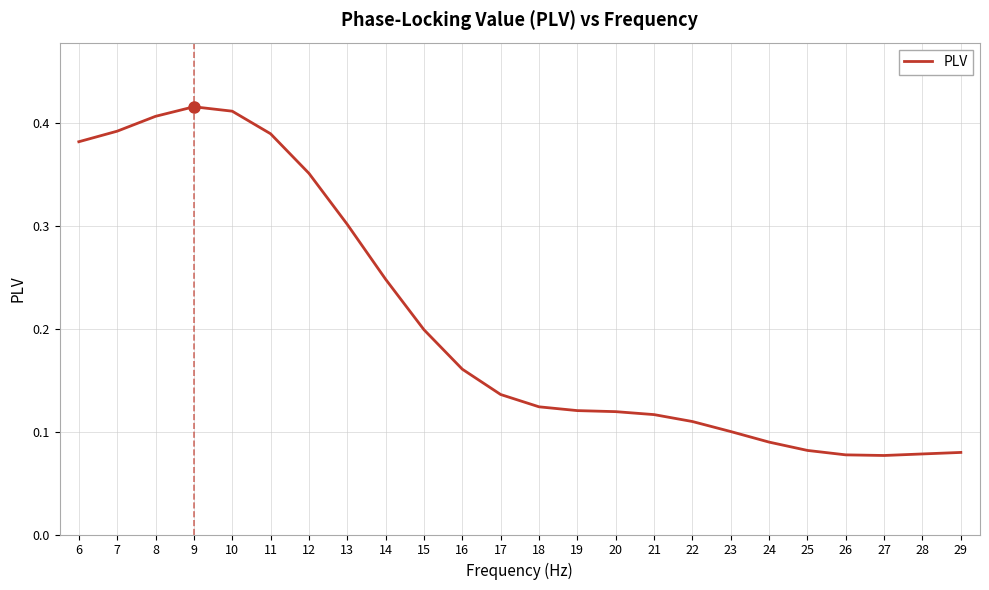

What is the change in value from 6 to 18?

-0.3